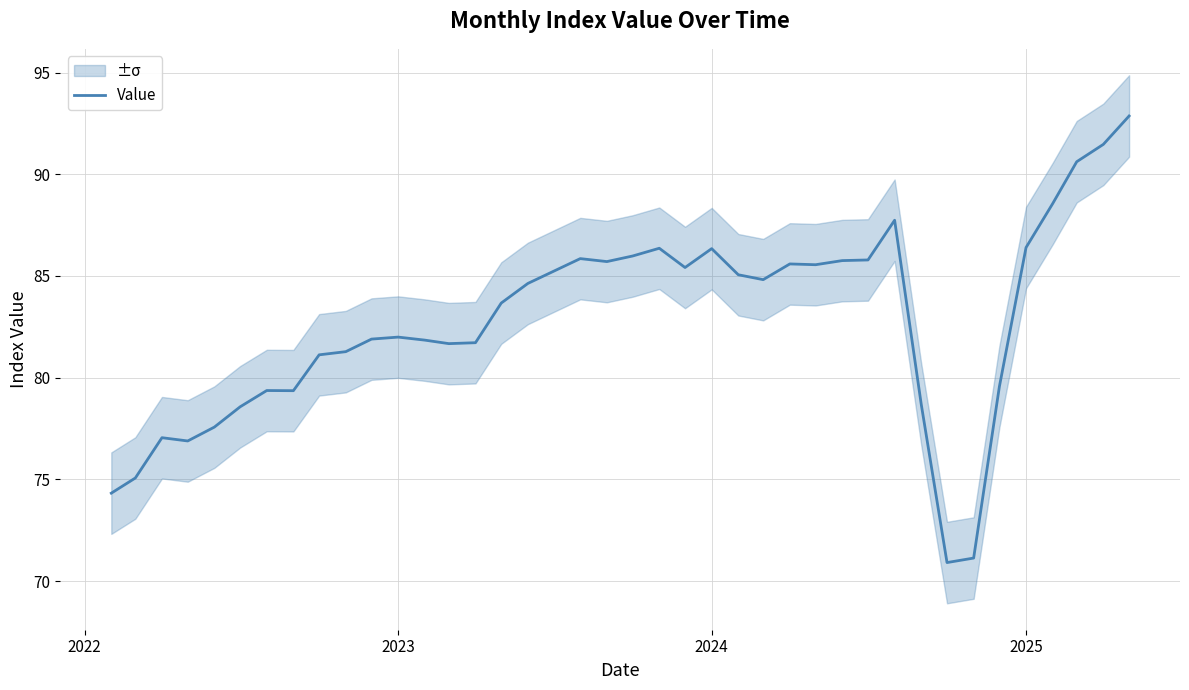

Count the number of values greater than 84.

20